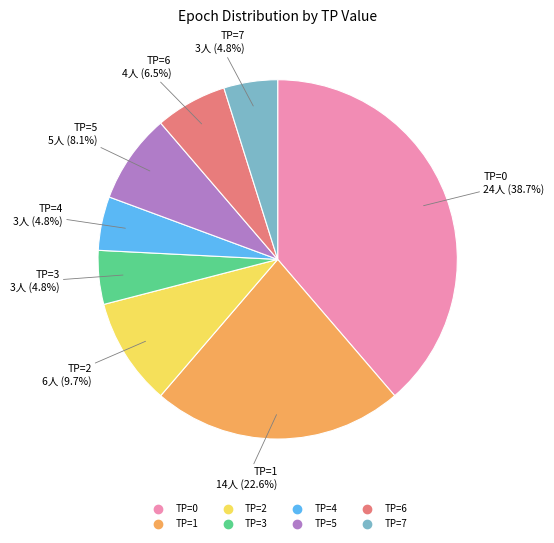

Which slice is the largest?

TP=0